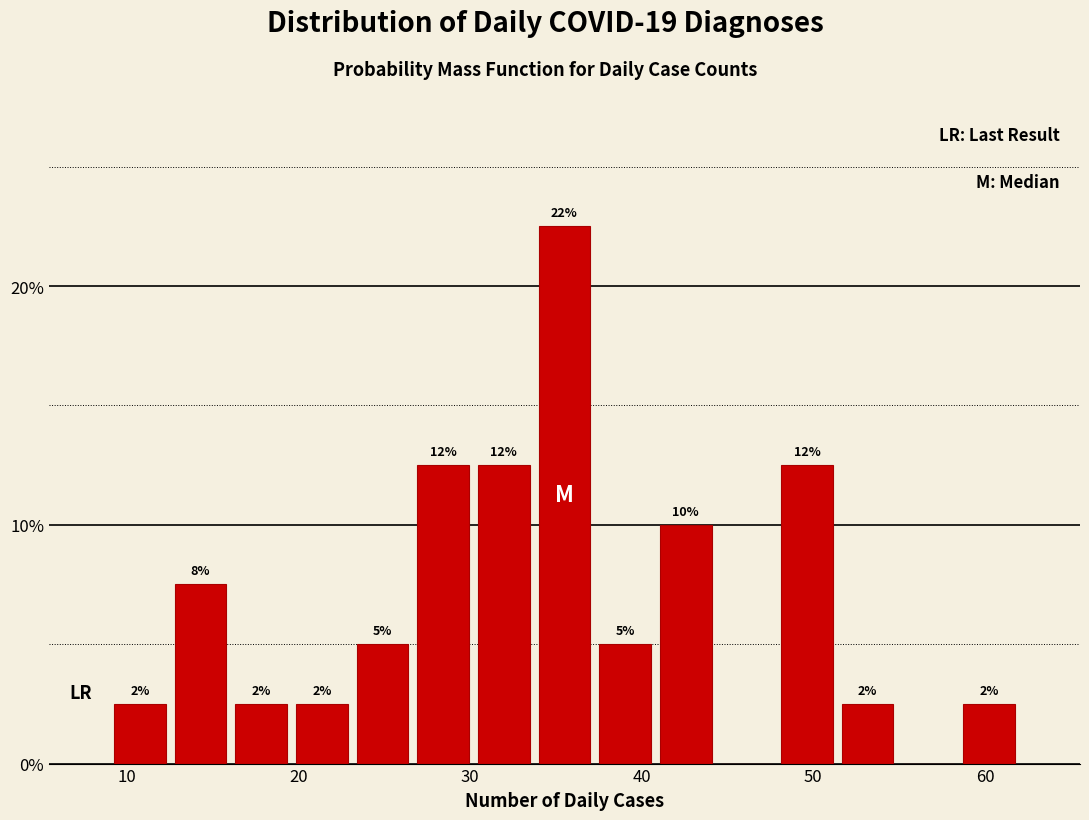

Read against the x-axis, roughly where is the centre of the tallest bar?

36